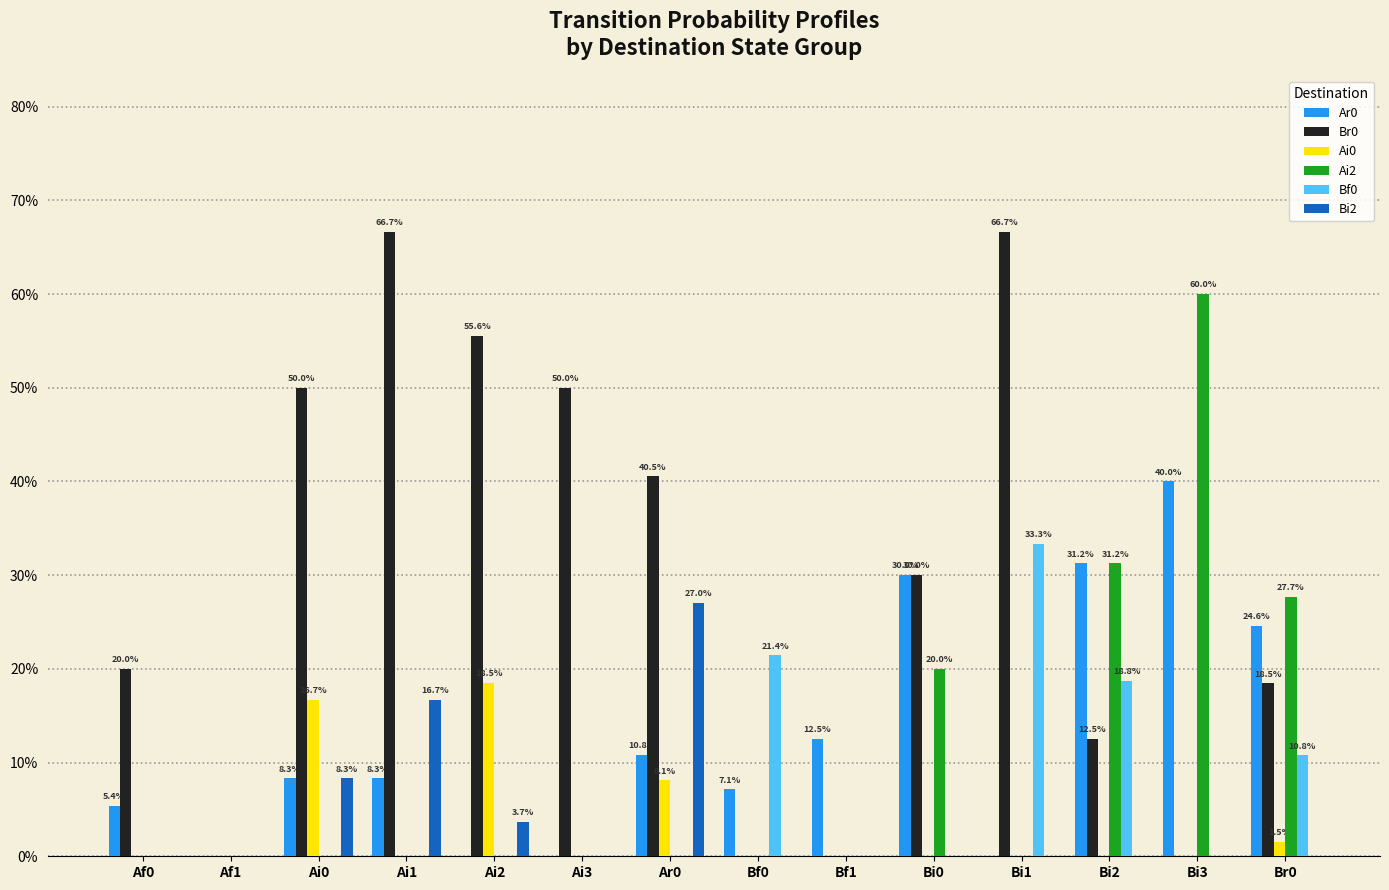

Does the chart contain stacked bars?

No